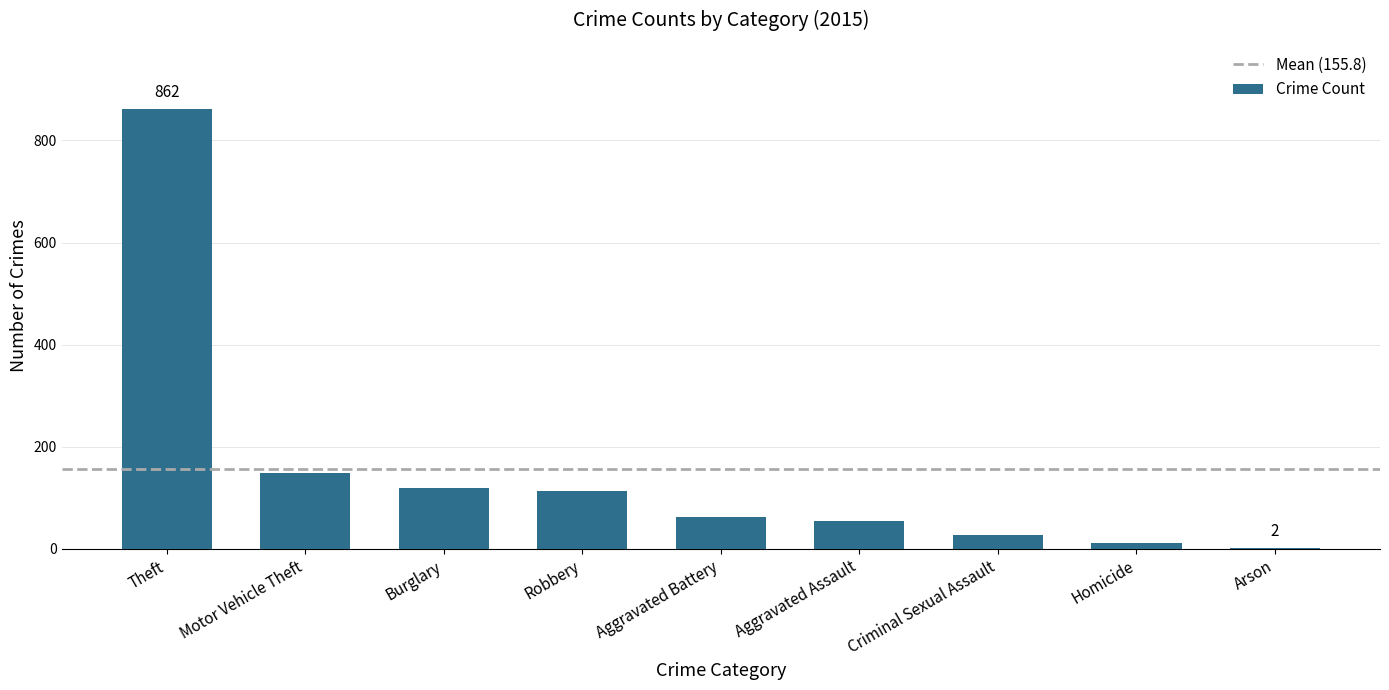

Where is the data nearest to the value 432?

Motor Vehicle Theft